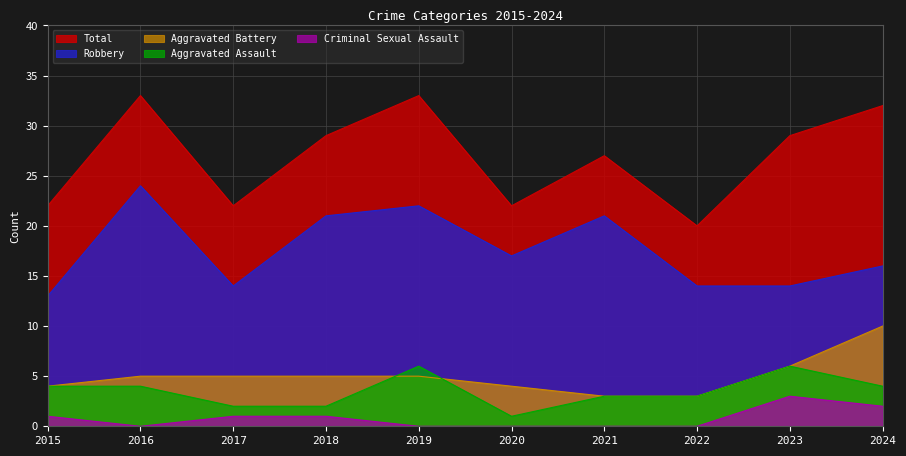

At which category does Robbery reach its first local valley?

2017